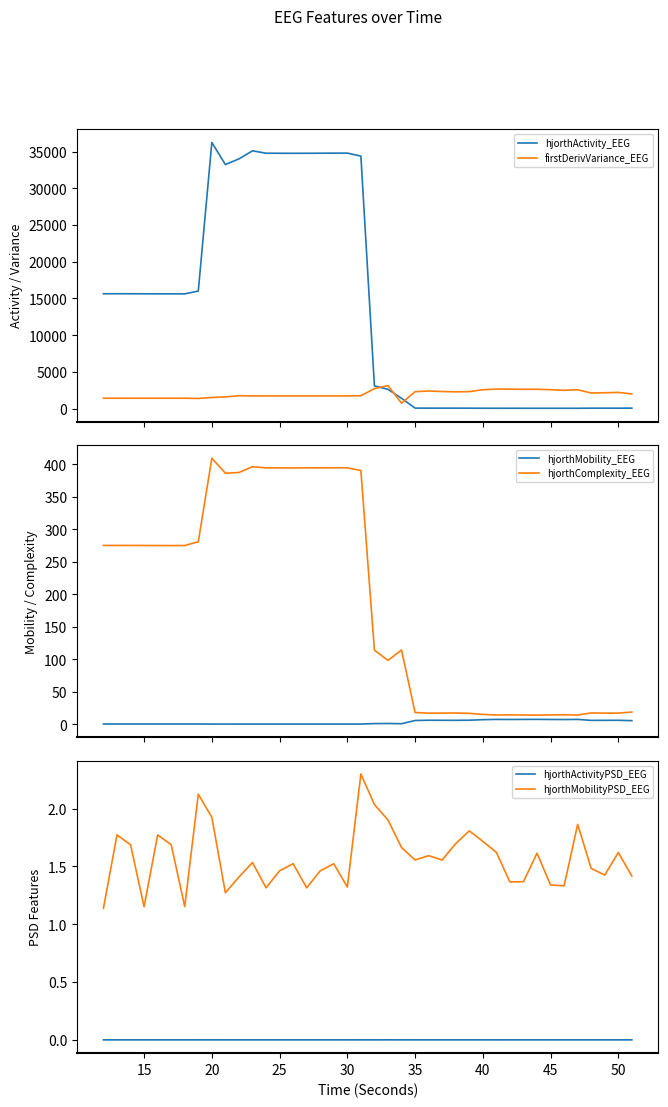

Which series has the widest spread of values?

hjorthActivity_EEG